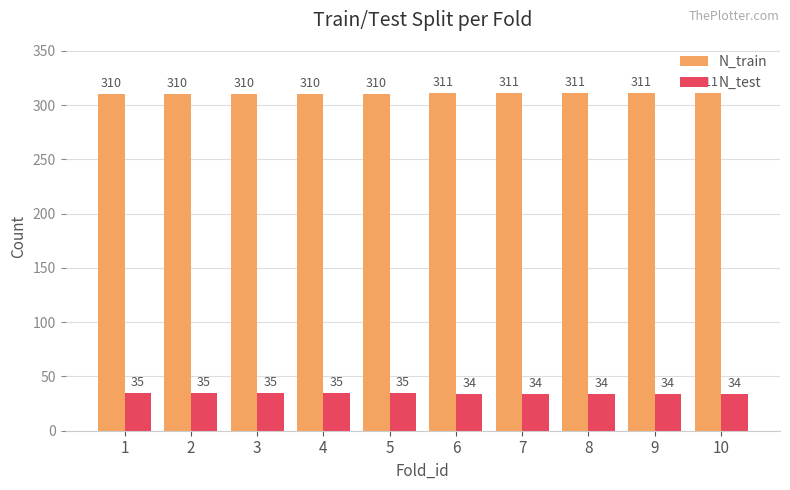

What is the greatest value displayed?

311